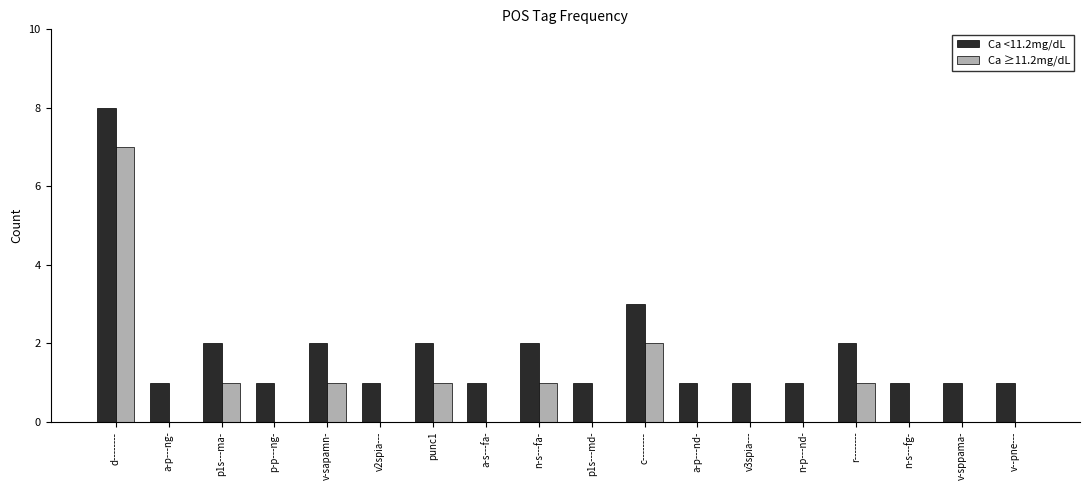

Is the value of Ca <11.2mg/dL at a-s---fa- greater than the value of Ca ≥11.2mg/dL at a-p---nd-?

Yes